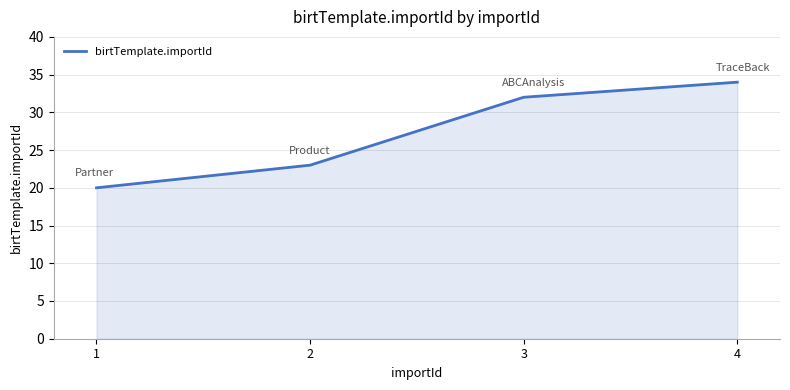

What is the approximate value at 4?

34